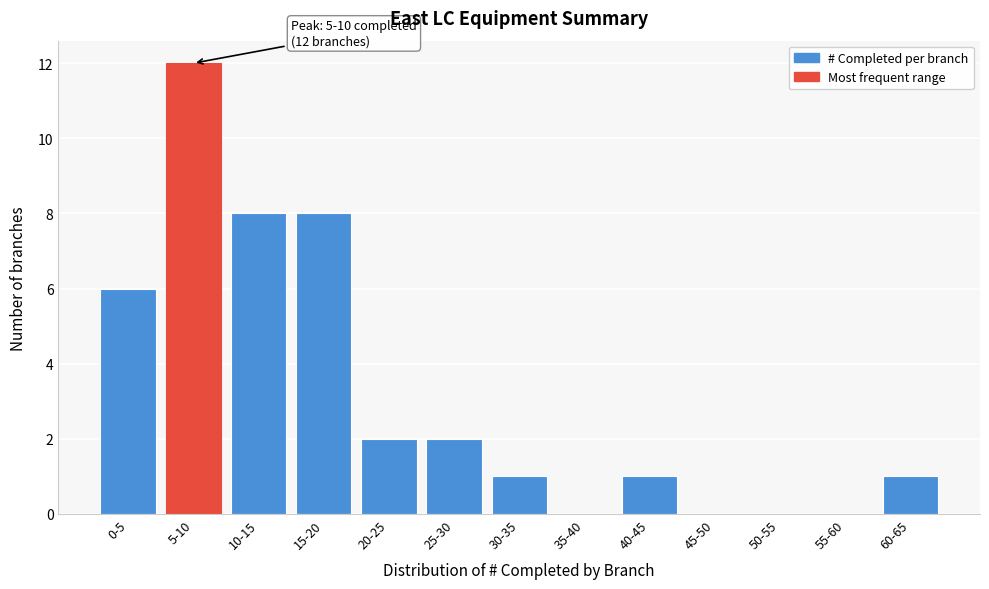

True or false: the data shows 7 at 45-50.

False